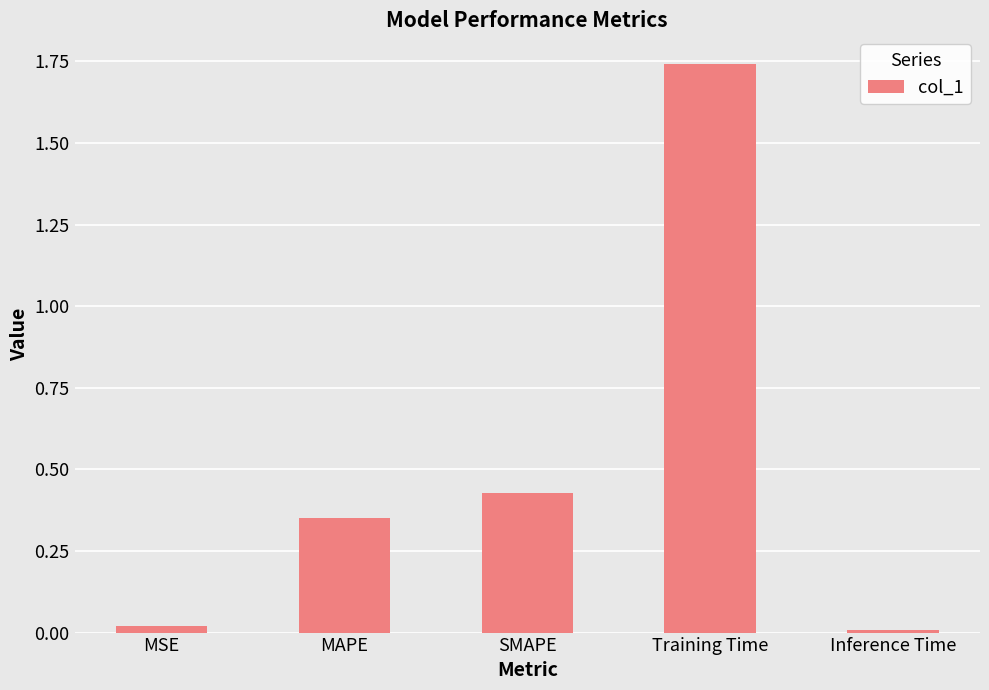

What position from the left is SMAPE?

3